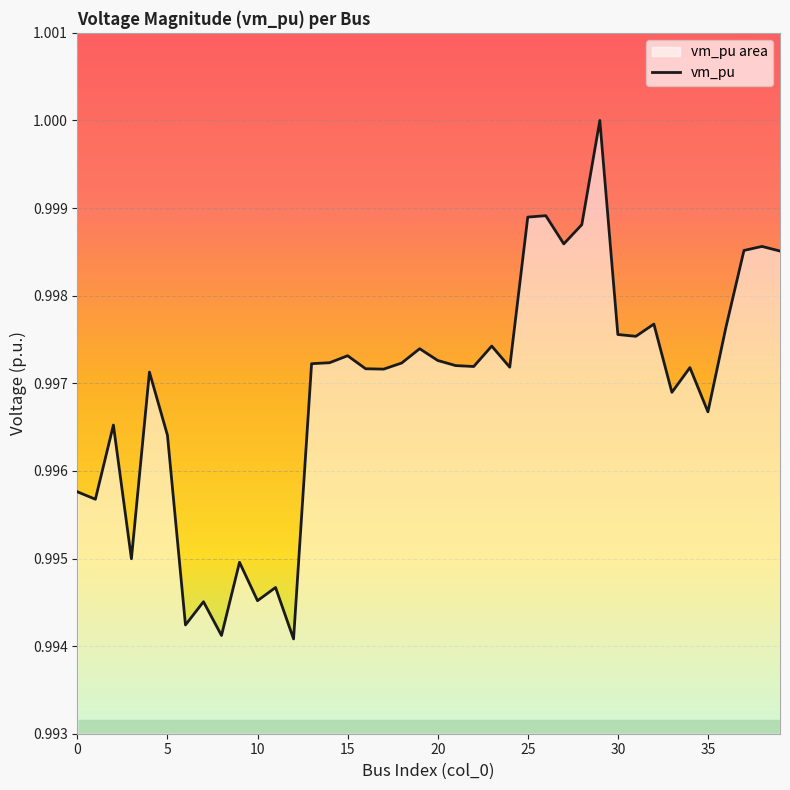

How many lines are shown in the chart?

1